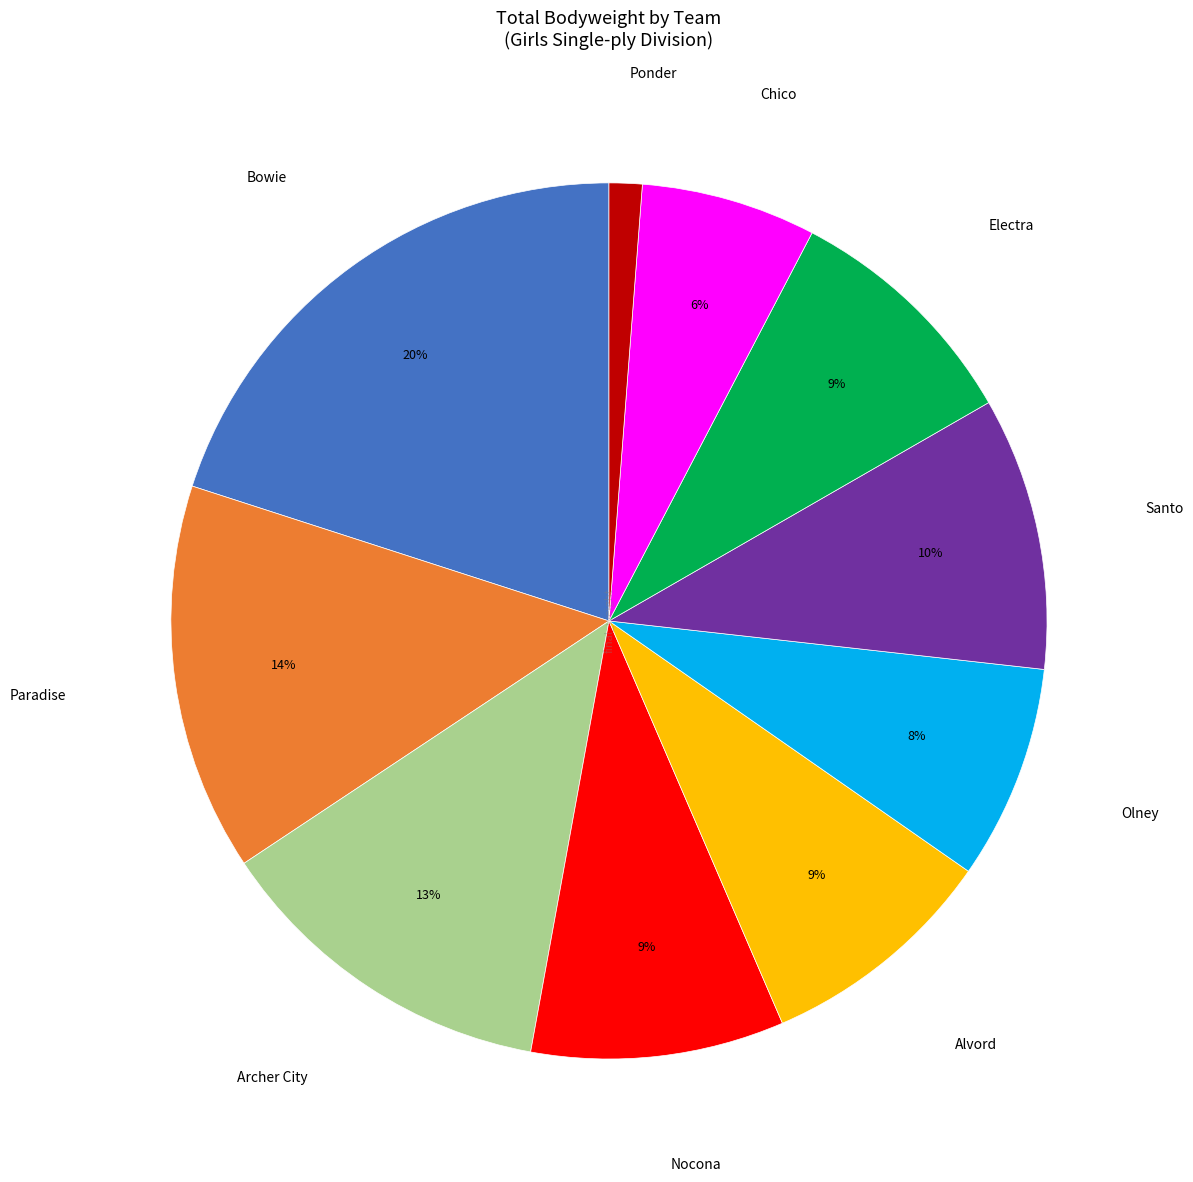

Is there a majority slice in this chart?

No